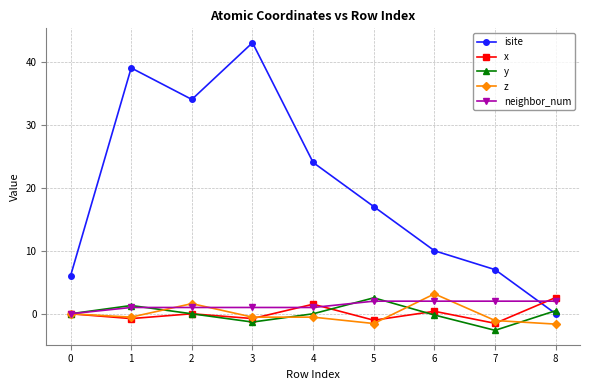

What value does the z series have at 3?

-0.5